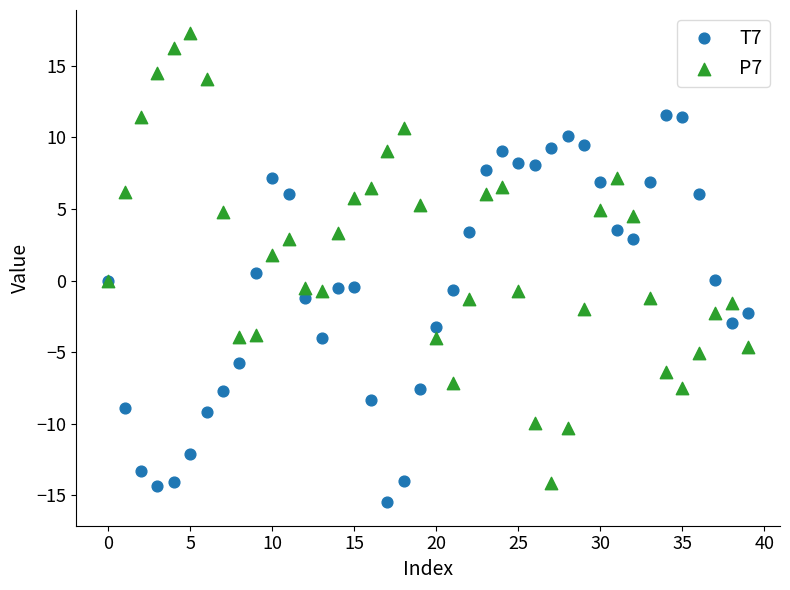

Which series contains the lowest Y value?

T7